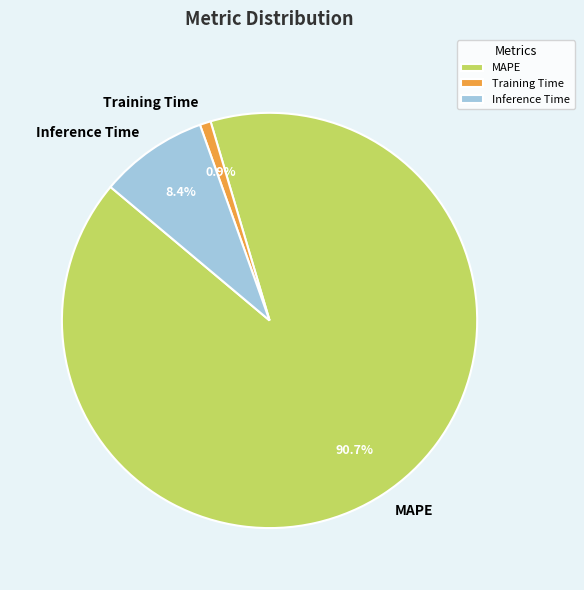

Is the sum of Inference Time and Training Time greater than half?

No